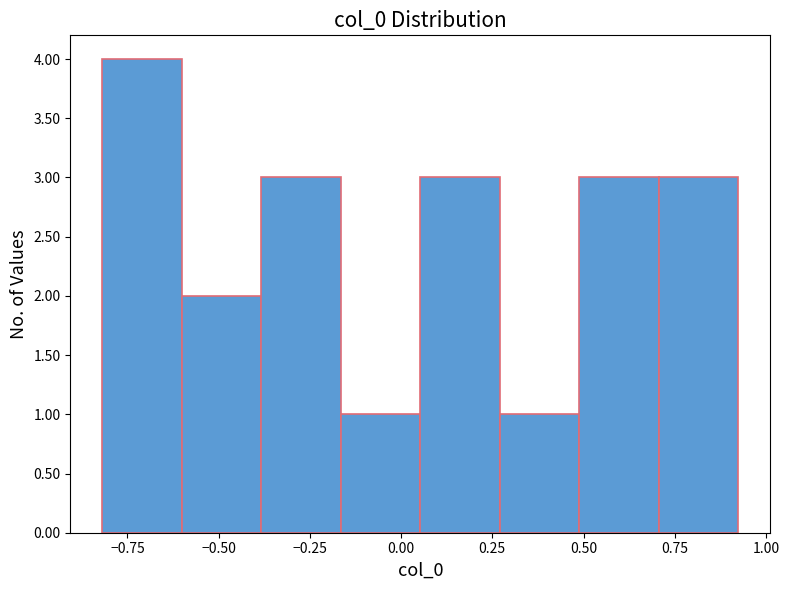

Over which range of the x-axis is the bar tallest?

-0.80 to -0.60